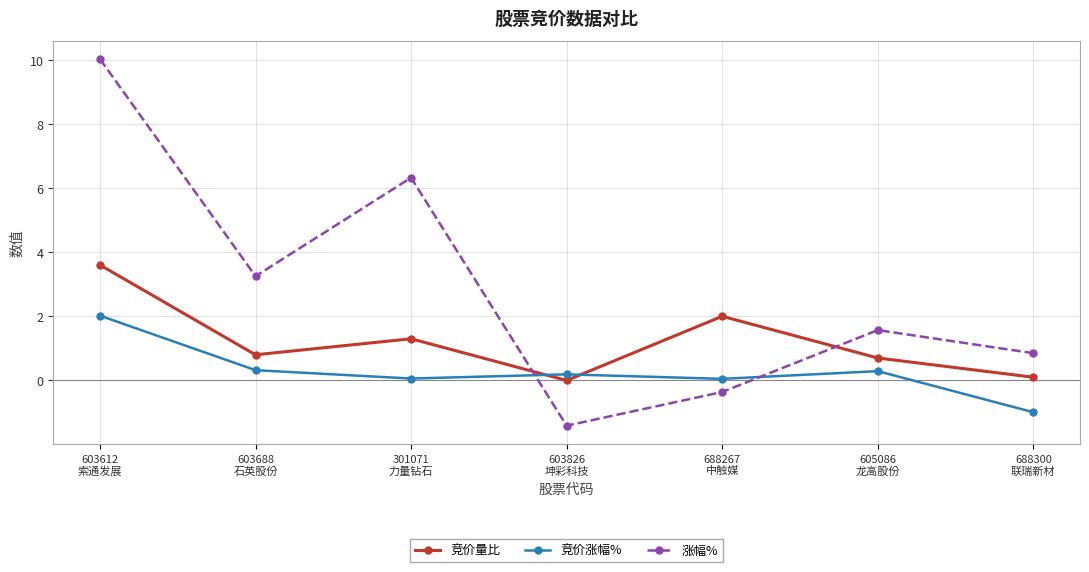

Which series has the largest total across all categories?

涨幅%